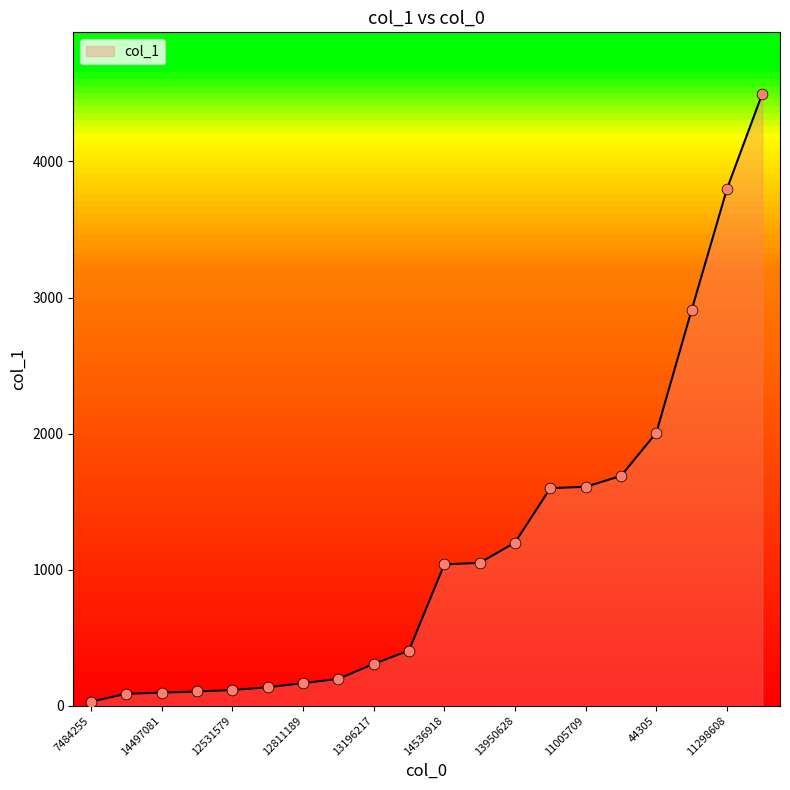

What is the greatest value displayed?

4499.0